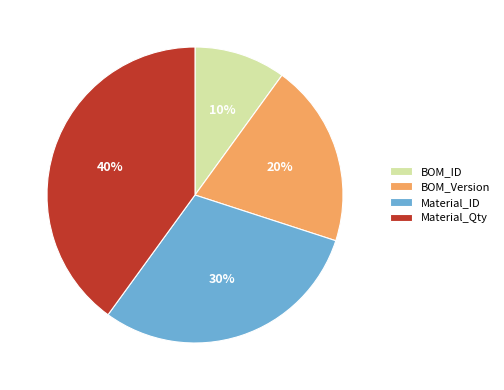

Combined, do Material_Qty and BOM_Version account for over 50%?

Yes